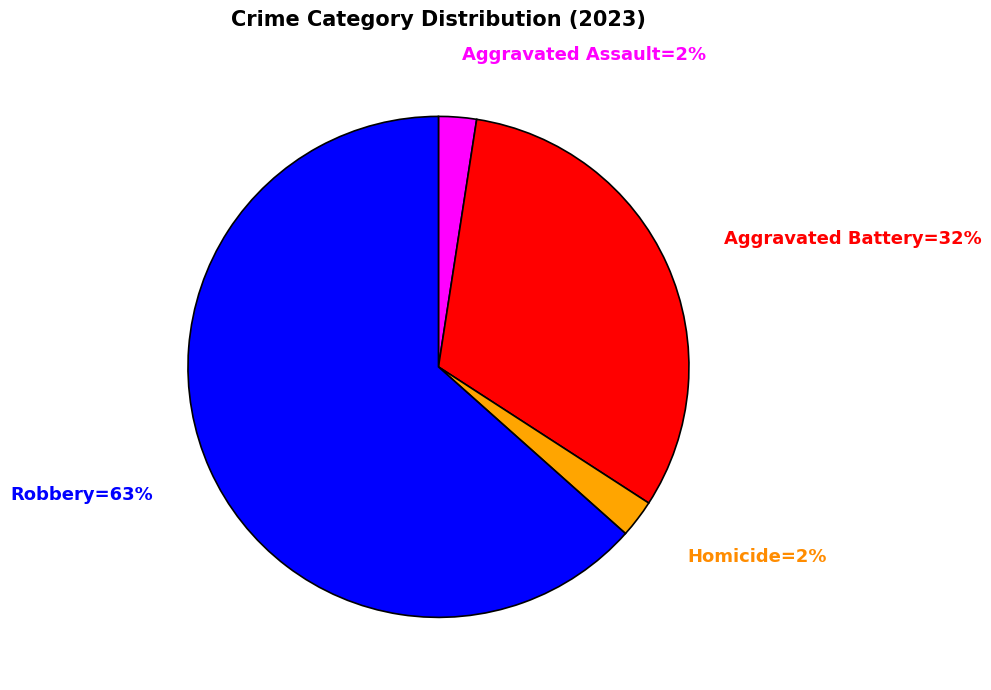

To the nearest percent, what is the average slice percentage?

25%